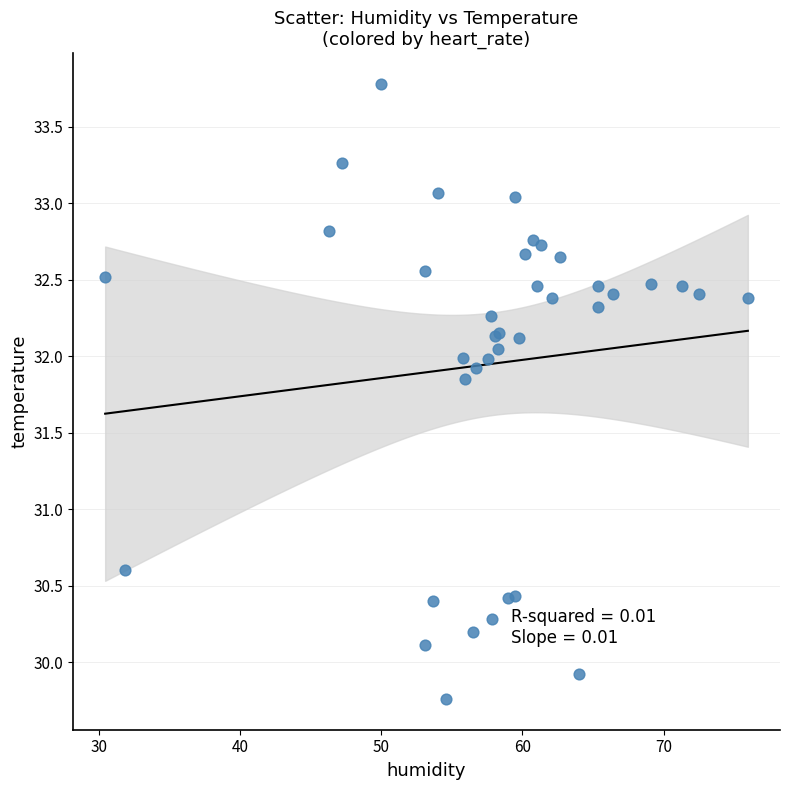

What Y value in the scatter plot is closest to 31?

30.6